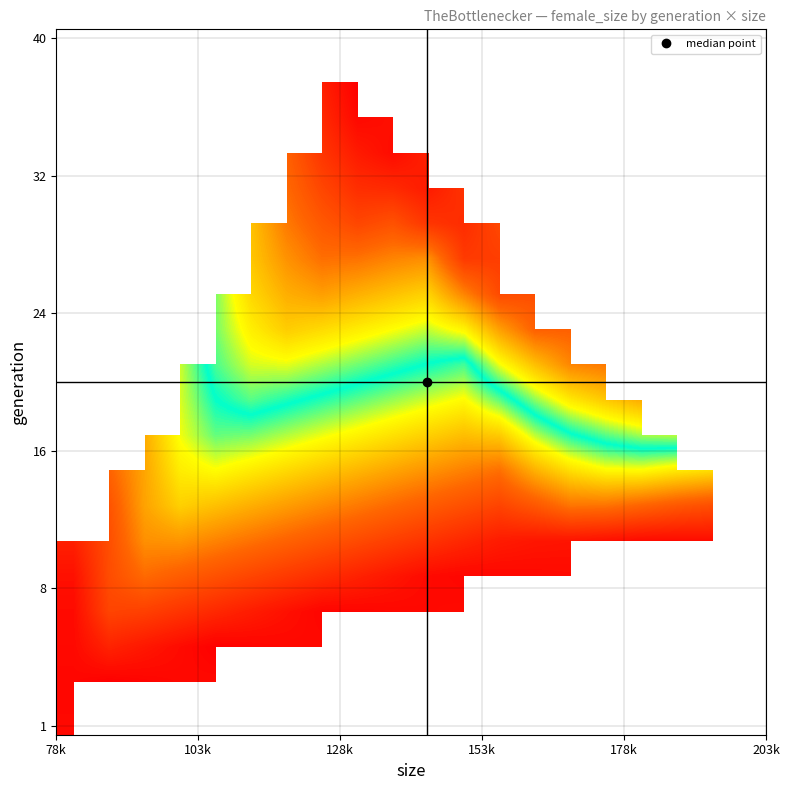

What is the maximum value shown in the chart?

50190.2